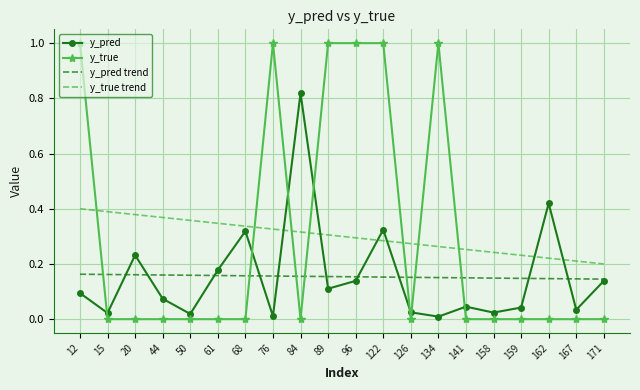

What is the sum of all y_true values?

6.0